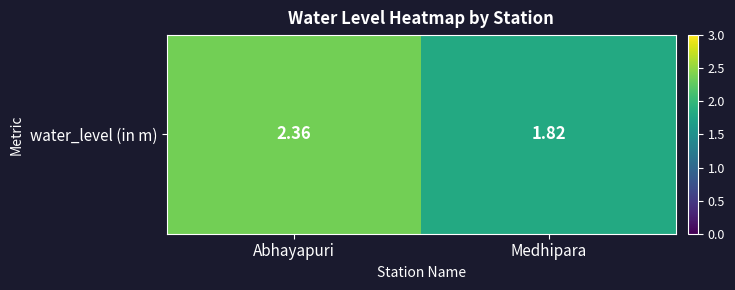

Reading left to right, extract all data points from this chart.

Abhayapuri=2.4	Medhipara=1.8